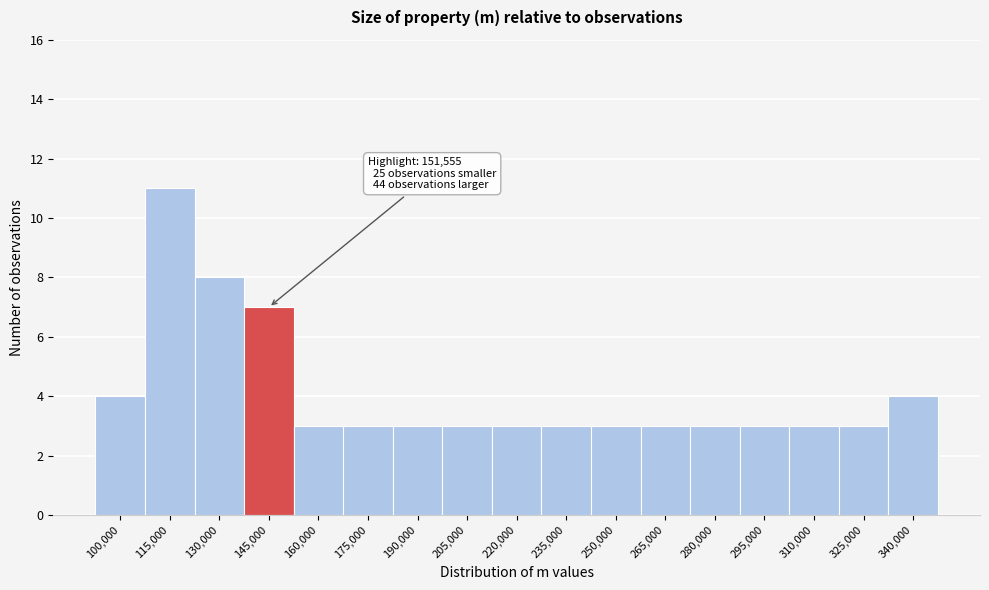

Reading left to right, list all the values displayed in this chart.

4	11	8	7	3	3	3	3	3	3	3	3	3	3	3	3	4